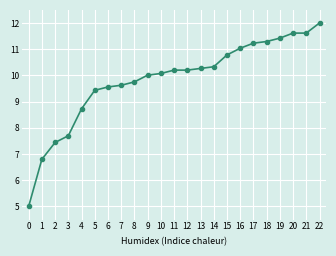

Is this an area chart (filled region under the line)?

No